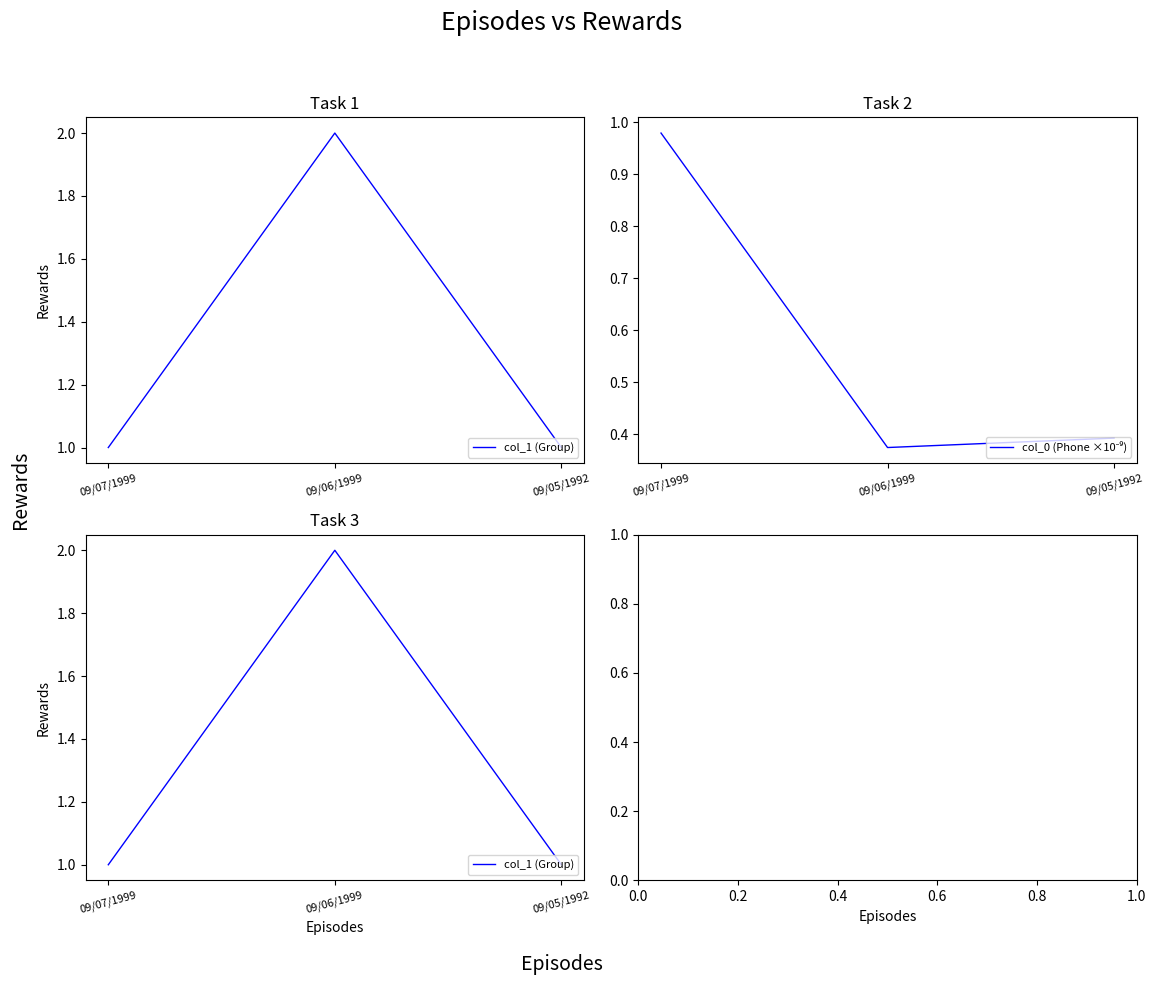

What is the total value across all series at 09/05/1992?

1.4